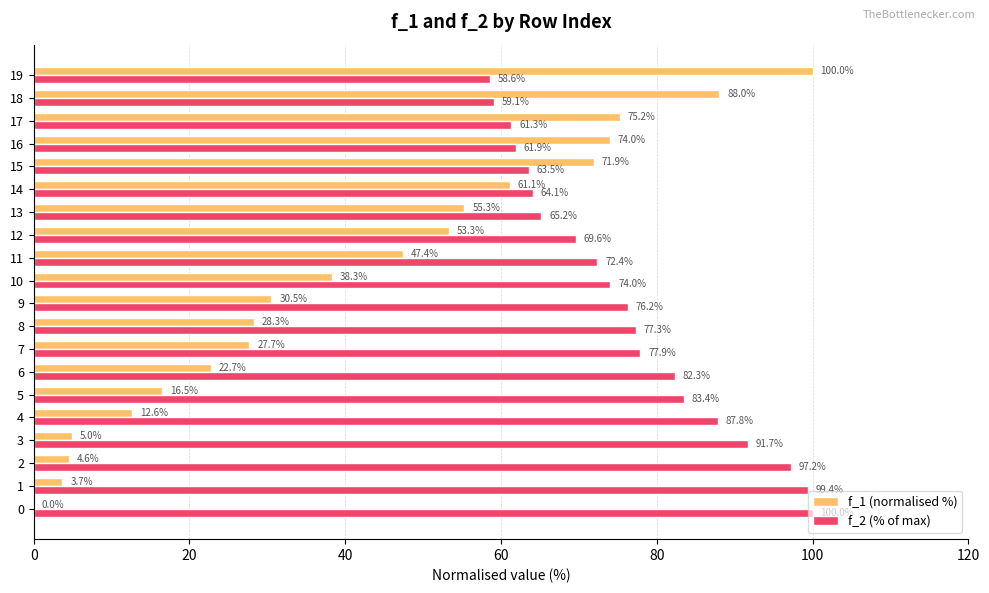

Which series has the largest total across all categories?

f_2 (% of max)